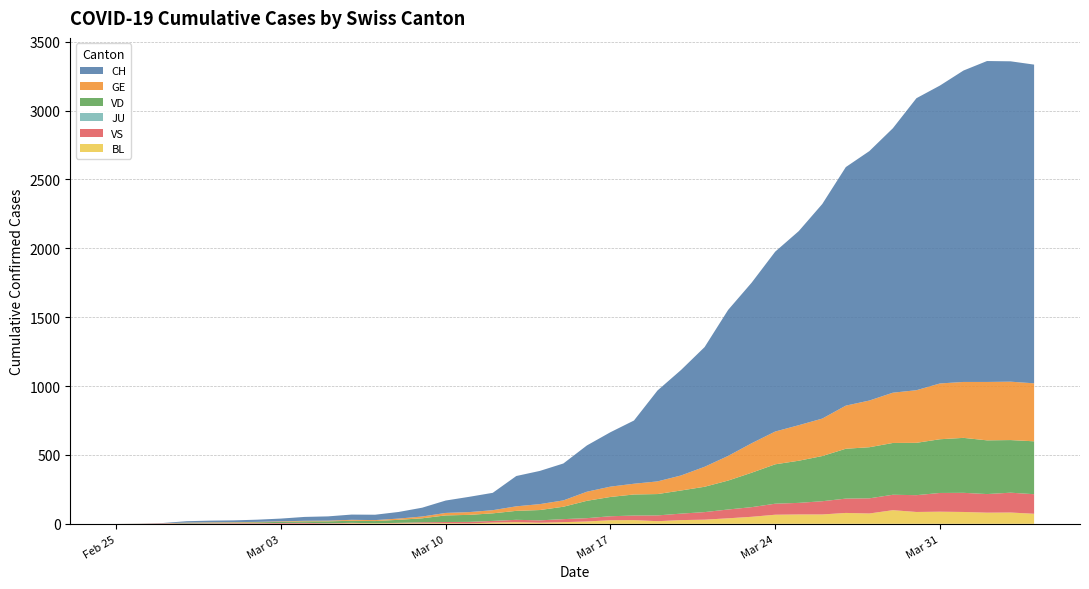

Reading left to right, what are all the values shown in this chart?

CH: 2020-02-25=0	2020-02-26=1	2020-02-27=2	2020-02-28=10	2020-02-29=12	2020-03-01=13	2020-03-02=16	2020-03-03=20	2020-03-04=28	2020-03-05=31	2020-03-06=38	2020-03-07=39	2020-03-08=48	2020-03-09=64	2020-03-10=90	2020-03-11=111	2020-03-12=126	2020-03-13=220	2020-03-14=241	2020-03-15=268	2020-03-16=336	2020-03-17=395	2020-03-18=459	2020-03-19=660	2020-03-20=766	2020-03-21=869	2020-03-22=1060	2020-03-23=1166	2020-03-24=1306	2020-03-25=1409	2020-03-26=1558	2020-03-27=1732	2020-03-28=1811	2020-03-29=1920	2020-03-30=2120	2020-03-31=2163	2020-04-01=2261	2020-04-02=2330	2020-04-03=2326	2020-04-04=2314
GE: 2020-02-25=0	2020-02-26=1	2020-02-27=1	2020-02-28=2	2020-02-29=3	2020-03-01=3	2020-03-02=3	2020-03-03=4	2020-03-04=4	2020-03-05=5	2020-03-06=7	2020-03-07=7	2020-03-08=9	2020-03-09=13	2020-03-10=18	2020-03-11=20	2020-03-12=23	2020-03-13=33	2020-03-14=43	2020-03-15=46	2020-03-16=66	2020-03-17=75	2020-03-18=78	2020-03-19=92	2020-03-20=109	2020-03-21=145	2020-03-22=179	2020-03-23=214	2020-03-24=238	2020-03-25=258	2020-03-26=272	2020-03-27=313	2020-03-28=339	2020-03-29=365	2020-03-30=382	2020-03-31=405	2020-04-01=406	2020-04-02=424	2020-04-03=424	2020-04-04=421
VD: 2020-02-25=0	2020-02-26=0	2020-02-27=0	2020-02-28=4	2020-02-29=4	2020-03-01=4	2020-03-02=6	2020-03-03=8	2020-03-04=11	2020-03-05=14	2020-03-06=15	2020-03-07=16	2020-03-08=22	2020-03-09=29	2020-03-10=48	2020-03-11=51	2020-03-12=55	2020-03-13=65	2020-03-14=75	2020-03-15=90	2020-03-16=126	2020-03-17=140	2020-03-18=153	2020-03-19=155	2020-03-20=168	2020-03-21=184	2020-03-22=210	2020-03-23=250	2020-03-24=286	2020-03-25=306	2020-03-26=328	2020-03-27=362	2020-03-28=371	2020-03-29=376	2020-03-30=380	2020-03-31=390	2020-04-01=399	2020-04-02=390	2020-04-03=382	2020-04-04=384
VS: 2020-02-25=0	2020-02-26=0	2020-02-27=3	2020-02-28=3	2020-02-29=3	2020-03-01=4	2020-03-02=4	2020-03-03=5	2020-03-04=6	2020-03-05=3	2020-03-06=3	2020-03-07=0	2020-03-08=3	2020-03-09=7	2020-03-10=8	2020-03-11=11	2020-03-12=12	2020-03-13=17	2020-03-14=17	2020-03-15=22	2020-03-16=24	2020-03-17=29	2020-03-18=33	2020-03-19=42	2020-03-20=47	2020-03-21=55	2020-03-22=64	2020-03-23=70	2020-03-24=80	2020-03-25=84	2020-03-26=96	2020-03-27=104	2020-03-28=110	2020-03-29=112	2020-03-30=122	2020-03-31=136	2020-04-01=139	2020-04-02=135	2020-04-03=144	2020-04-04=142
JU: 2020-02-25=0	2020-02-26=0	2020-02-27=0	2020-02-28=0	2020-02-29=0	2020-03-01=0	2020-03-02=0	2020-03-03=0	2020-03-04=0	2020-03-05=0	2020-03-06=0	2020-03-07=0	2020-03-08=0	2020-03-09=0	2020-03-10=0	2020-03-11=0	2020-03-12=0	2020-03-13=0	2020-03-14=0	2020-03-15=0	2020-03-16=0	2020-03-17=0	2020-03-18=0	2020-03-19=0	2020-03-20=0	2020-03-21=0	2020-03-22=0	2020-03-23=0	2020-03-24=0	2020-03-25=0	2020-03-26=0	2020-03-27=0	2020-03-28=0	2020-03-29=0	2020-03-30=0	2020-03-31=0	2020-04-01=0	2020-04-02=0	2020-04-03=0	2020-04-04=0
BL: 2020-02-25=0	2020-02-26=0	2020-02-27=0	2020-02-28=0	2020-02-29=1	2020-03-01=1	2020-03-02=1	2020-03-03=1	2020-03-04=1	2020-03-05=1	2020-03-06=4	2020-03-07=4	2020-03-08=4	2020-03-09=4	2020-03-10=5	2020-03-11=3	2020-03-12=9	2020-03-13=12	2020-03-14=8	2020-03-15=12	2020-03-16=17	2020-03-17=26	2020-03-18=27	2020-03-19=19	2020-03-20=27	2020-03-21=30	2020-03-22=40	2020-03-23=51	2020-03-24=66	2020-03-25=68	2020-03-26=68	2020-03-27=79	2020-03-28=75	2020-03-29=99	2020-03-30=86	2020-03-31=88	2020-04-01=86	2020-04-02=81	2020-04-03=82	2020-04-04=73